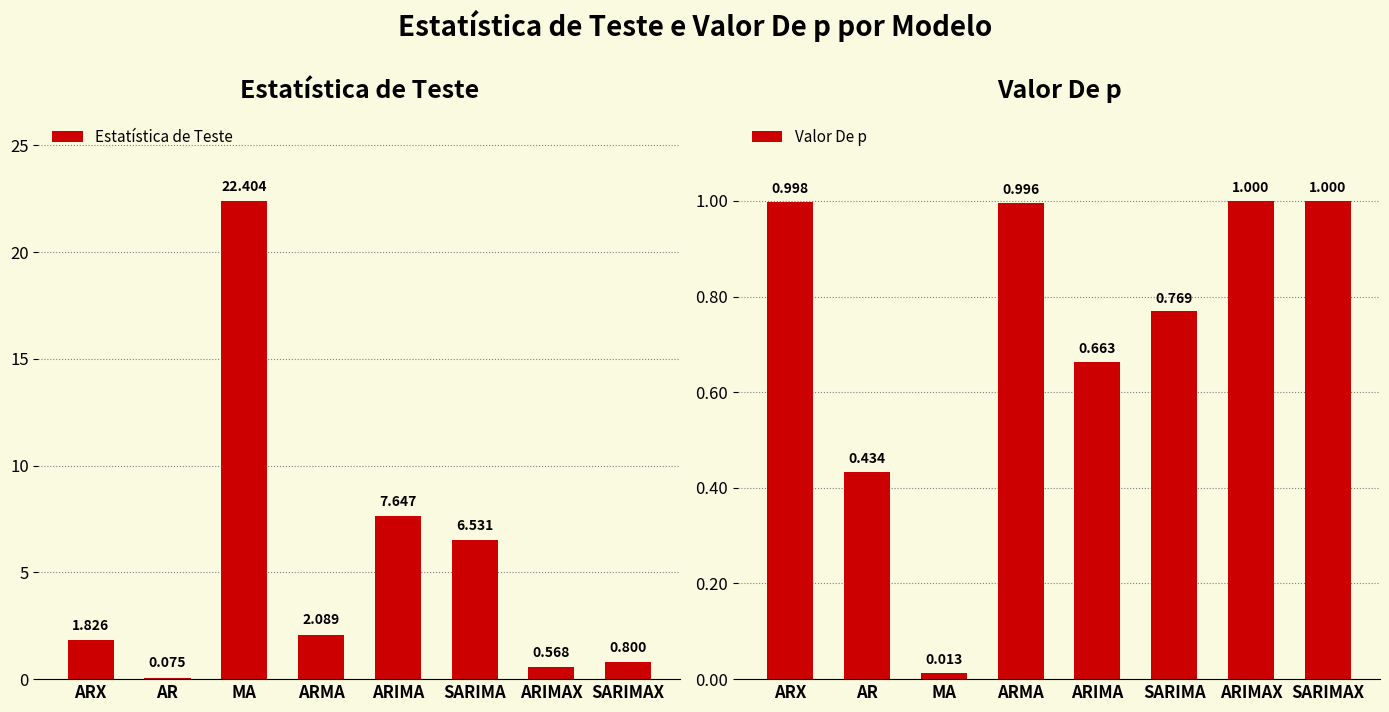

How many groups of bars are there?

8